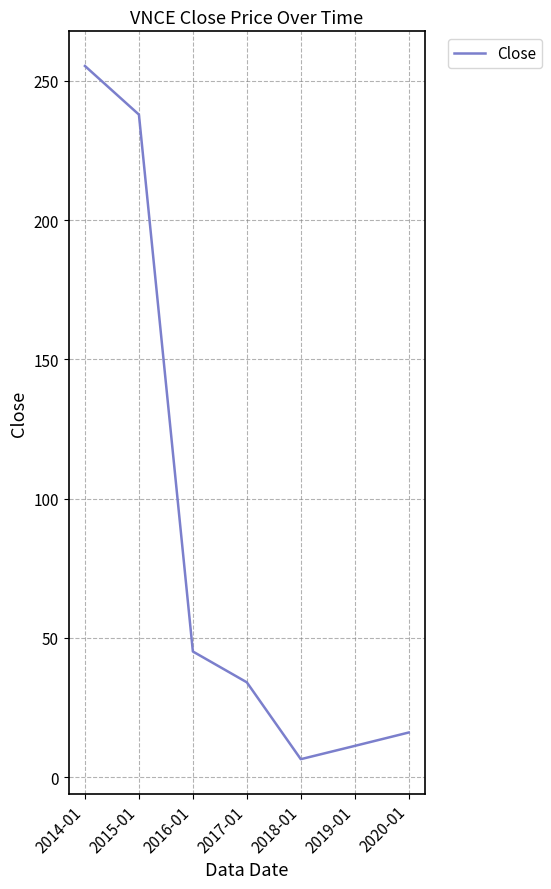

What is the change in value from 2014-01 to 2018-01?

-248.9